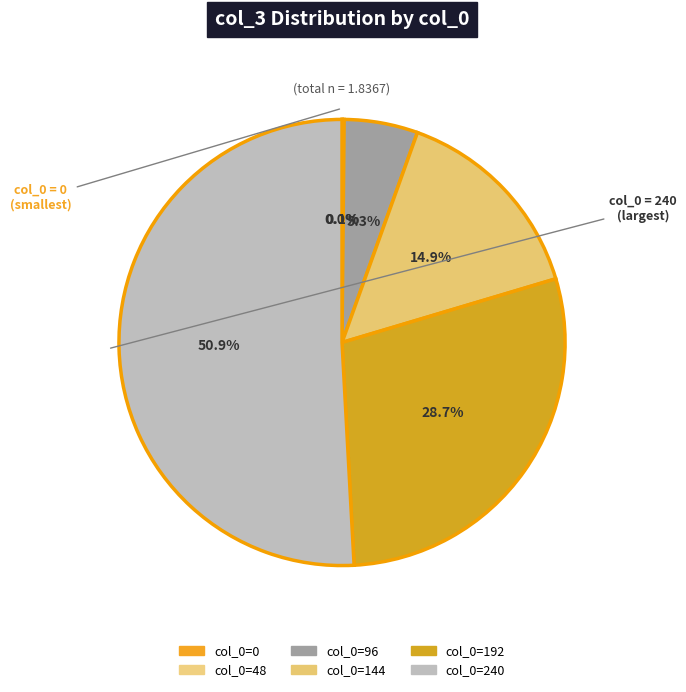

How many slices are in this pie chart?

6